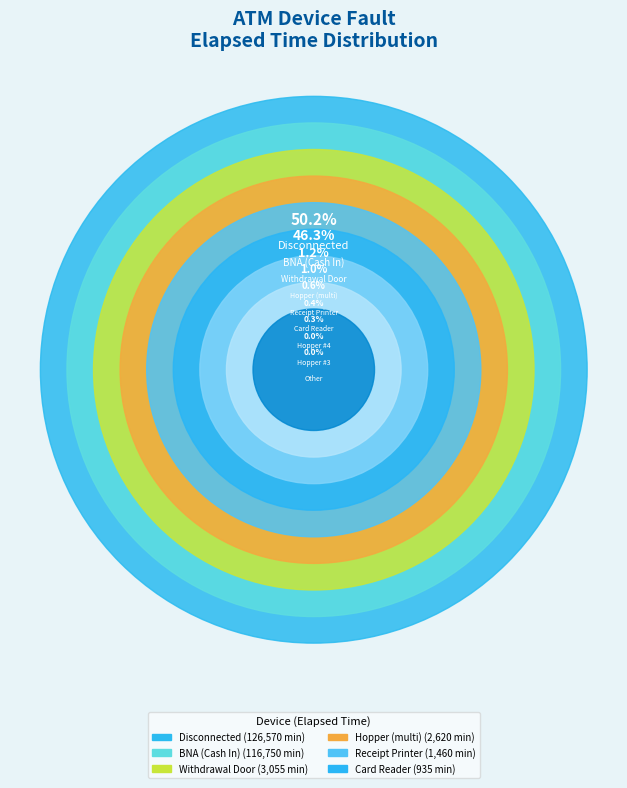

Which category accounts for the majority?

Disconnected A0100123